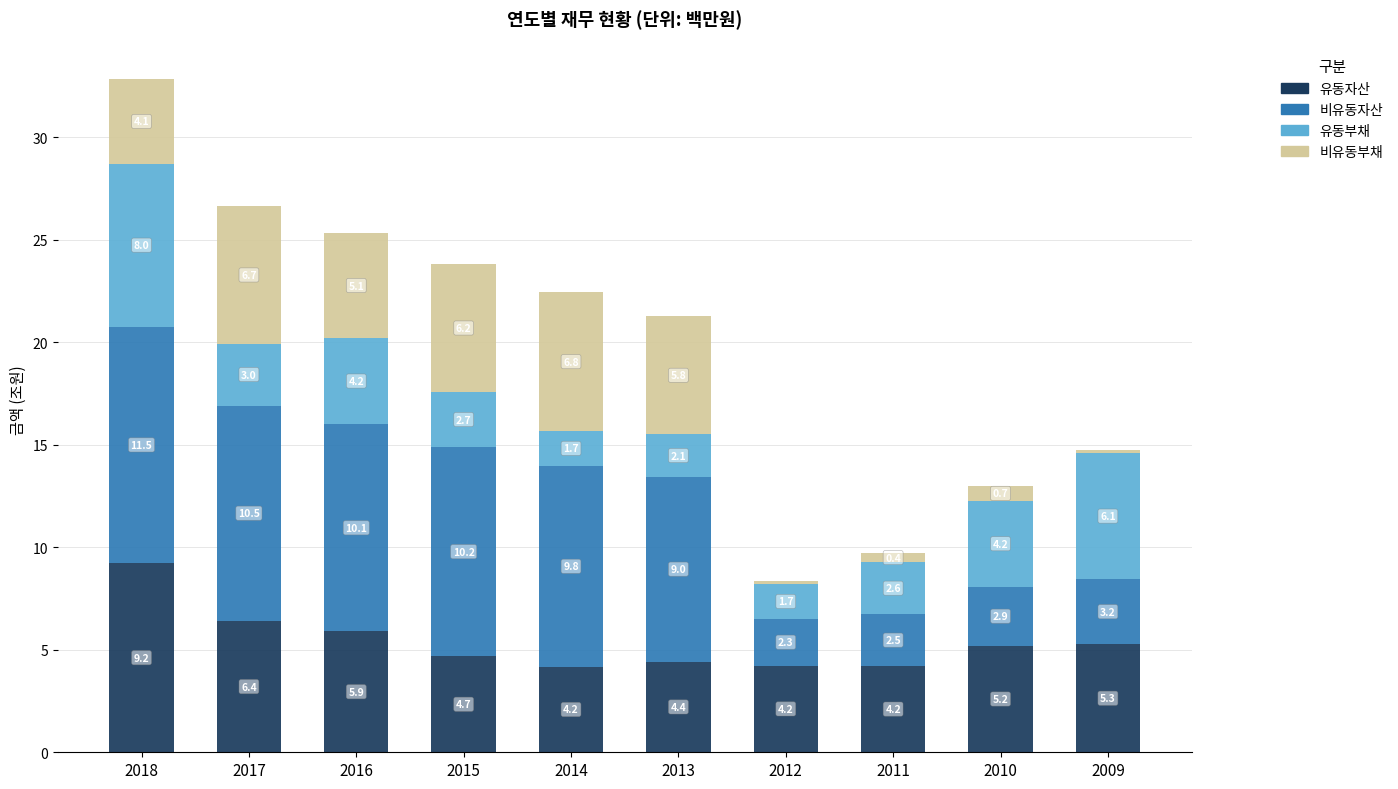

What is the average value of the 유동자산 series?

5.4